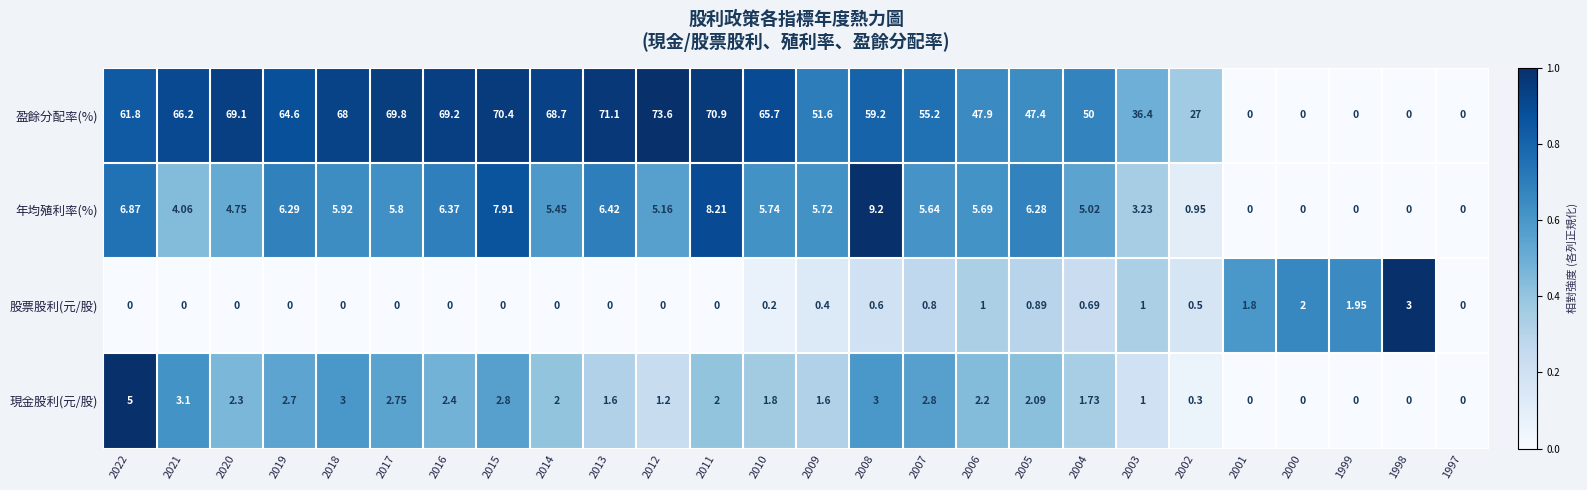

At 2004, list the series in order from smallest to largest.

股票股利(元/股), 現金股利(元/股), 年均殖利率(%), 盈餘分配率(%)